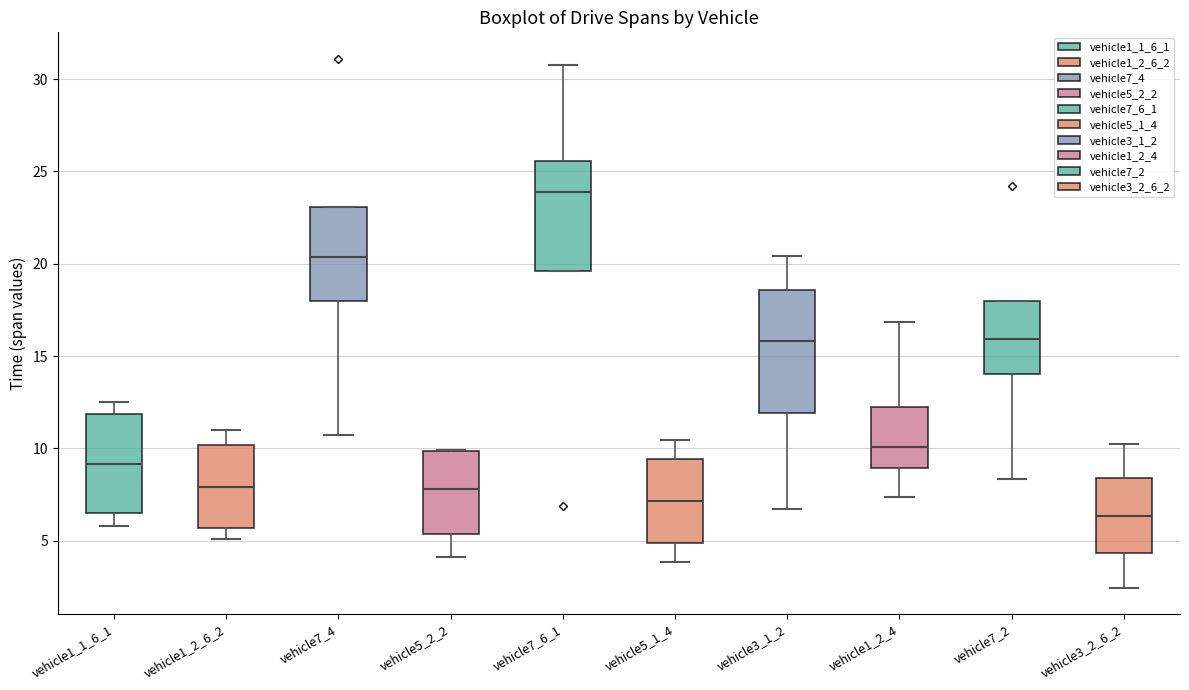

Reading left to right, transcribe this box plot: for each box, give where its median line is, the range the box spans, and where its two whiskers end, as read against the y-axis. The values are not printed on the chart, so give them approximately, as read against the axis.

vehicle1_1_6_1: median 9.0, box 6.5 to 12.0, whiskers 6.0 to 12.5
vehicle1_2_6_2: median 8.0, box 5.5 to 10.0, whiskers 5.0 to 11.0
vehicle7_4: median 20.5, box 18.0 to 23.0, whiskers 10.5 to 23.0
vehicle5_2_2: median 8.0, box 5.5 to 10.0, whiskers 4.0 to 10.0
vehicle7_6_1: median 24.0, box 19.5 to 25.5, whiskers 19.5 to 30.5
vehicle5_1_4: median 7.0, box 5.0 to 9.5, whiskers 4.0 to 10.5
vehicle3_1_2: median 16.0, box 12.0 to 18.5, whiskers 6.5 to 20.5
vehicle1_2_4: median 10.0, box 9.0 to 12.0, whiskers 7.5 to 17.0
vehicle7_2: median 16.0, box 14.0 to 18.0, whiskers 8.5 to 18.0
vehicle3_2_6_2: median 6.5, box 4.5 to 8.5, whiskers 2.5 to 10.5